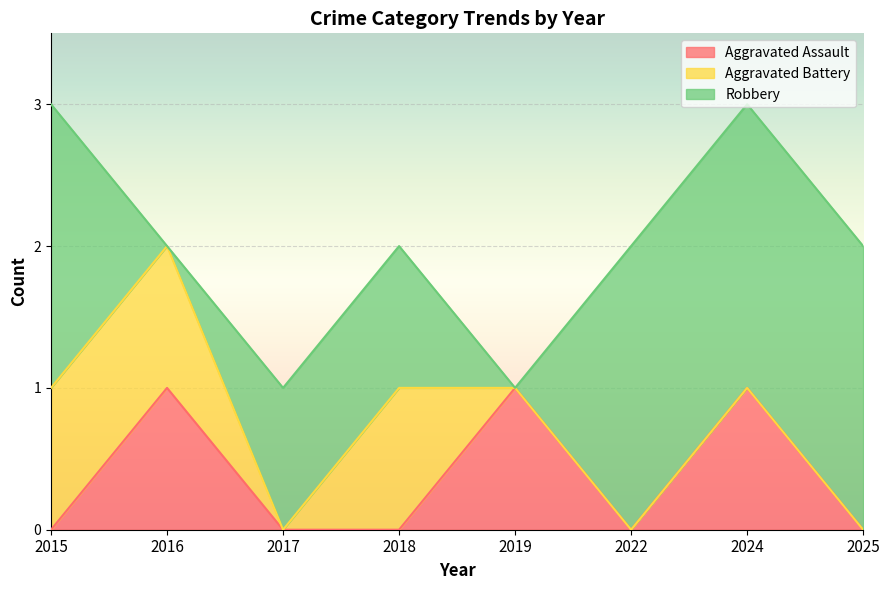

At how many categories does at least one series exceed 1?

4